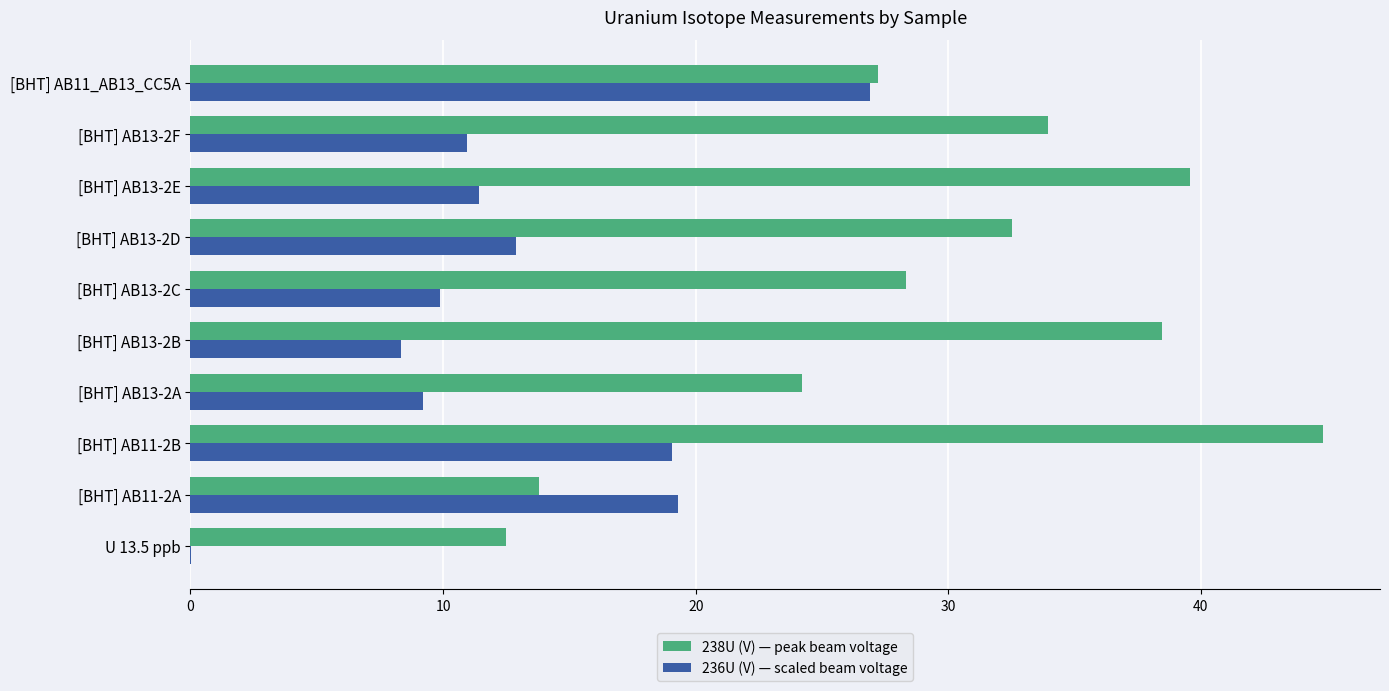

Which category has the highest value in the 238U (V) — peak beam voltage series?

[BHT] AB11-2B